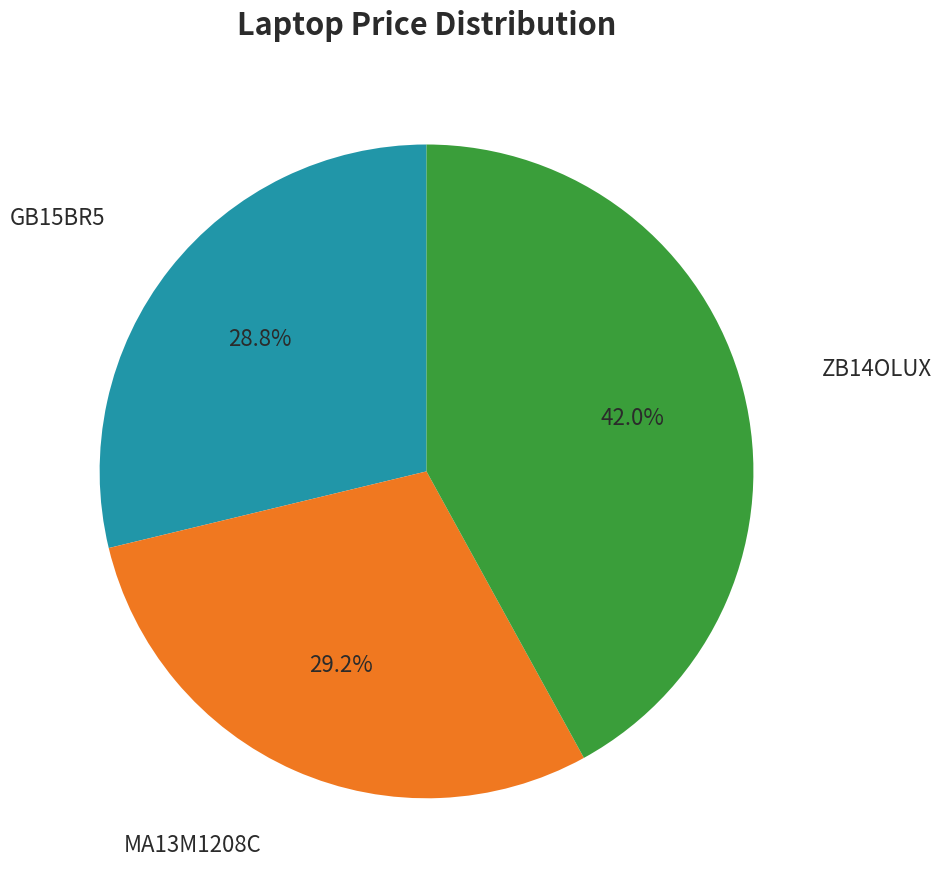

Is there any slice that represents more than half of the pie?

No